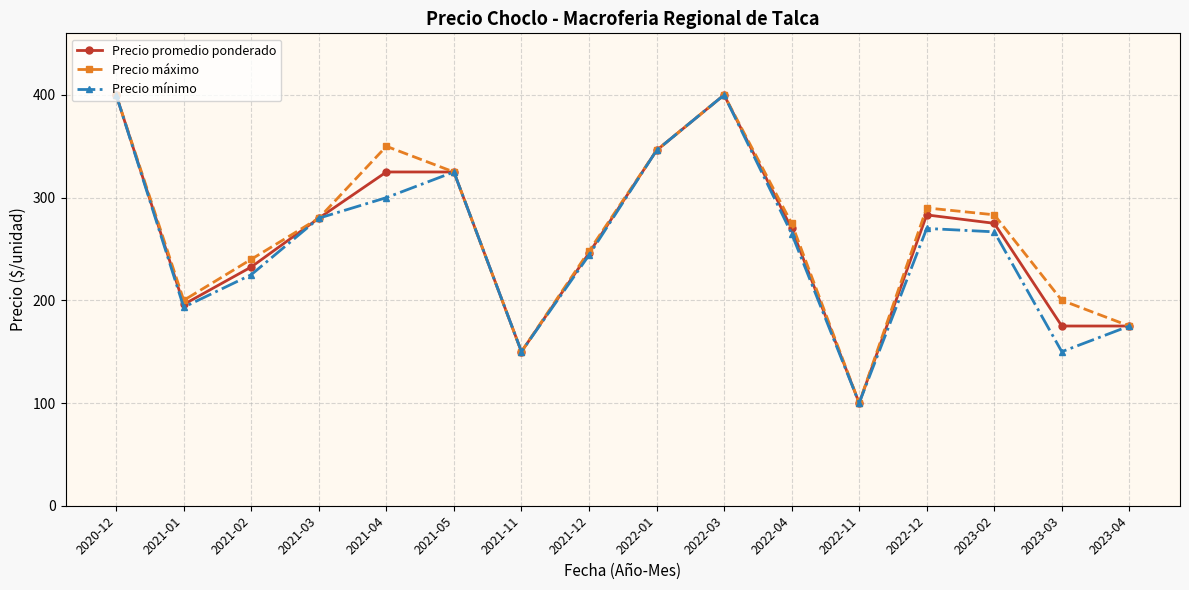

What is the label of the 13th point from the right?

2021-03